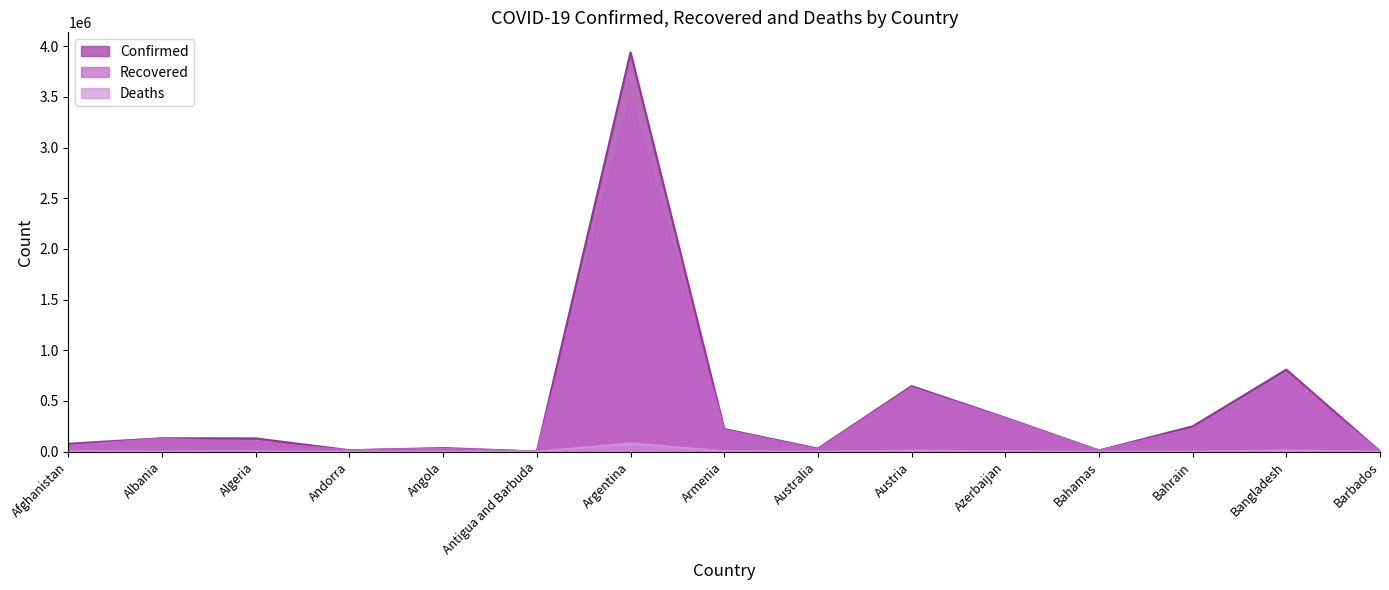

What are all the series names shown in the legend?

Confirmed, Recovered, Deaths